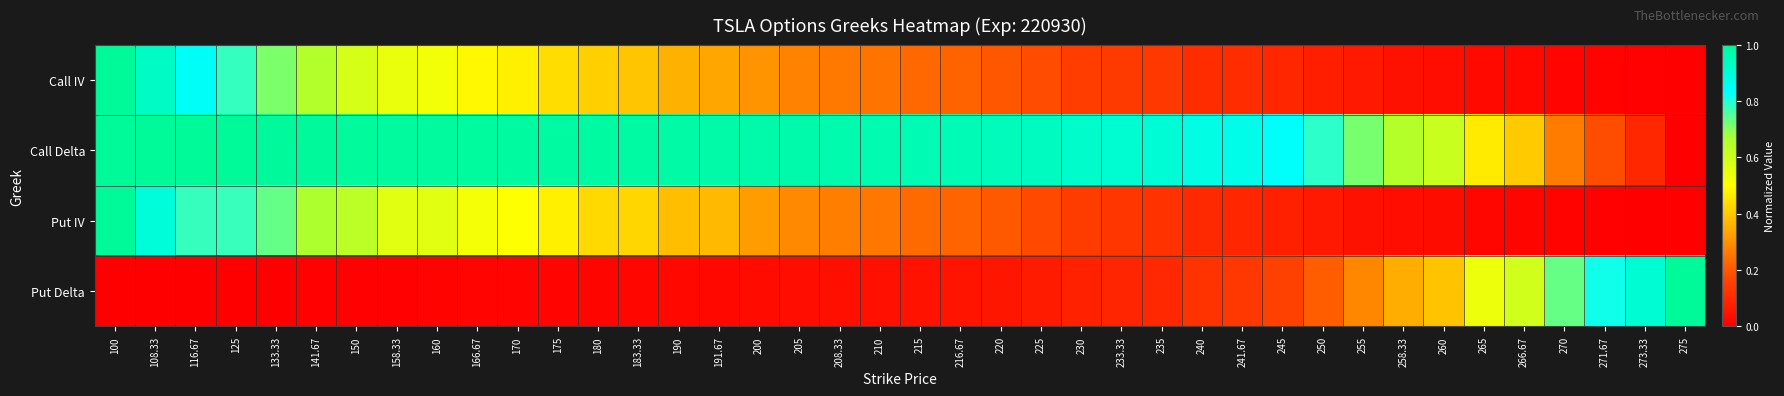

Reading right to left, list all the values displayed in this chart.

Call IV: 275=0.0	273.33=0.0	271.67=0.0	270=0.0	266.67=0.0	265=0.0	260=0.0	258.33=0.0	255=0.1	250=0.1	245=0.1	241.67=0.1	240=0.1	235=0.1	233.33=0.1	230=0.1	225=0.2	220=0.2	216.67=0.2	215=0.2	210=0.2	208.33=0.3	205=0.3	200=0.3	191.67=0.3	190=0.4	183.33=0.4	180=0.4	175=0.4	170=0.5	166.67=0.5	160=0.5	158.33=0.5	150=0.6	141.67=0.7	133.33=0.7	125=0.8	116.67=0.8	108.33=0.9	100=1.0
Call Delta: 275=0.0	273.33=0.1	271.67=0.2	270=0.3	266.67=0.4	265=0.5	260=0.6	258.33=0.7	255=0.7	250=0.8	245=0.8	241.67=0.9	240=0.9	235=0.9	233.33=0.9	230=0.9	225=0.9	220=0.9	216.67=1.0	215=1.0	210=1.0	208.33=1.0	205=1.0	200=1.0	191.67=1.0	190=1.0	183.33=1.0	180=1.0	175=1.0	170=1.0	166.67=1.0	160=1.0	158.33=1.0	150=1.0	141.67=1.0	133.33=1.0	125=1.0	116.67=1.0	108.33=1.0	100=1.0
Put IV: 275=0.0	273.33=0.0	271.67=0.0	270=0.0	266.67=0.0	265=0.0	260=0.0	258.33=0.0	255=0.0	250=0.1	245=0.1	241.67=0.1	240=0.1	235=0.1	233.33=0.1	230=0.1	225=0.2	220=0.2	216.67=0.2	215=0.2	210=0.3	208.33=0.3	205=0.3	200=0.3	191.67=0.4	190=0.4	183.33=0.4	180=0.4	175=0.5	170=0.5	166.67=0.5	160=0.6	158.33=0.6	150=0.6	141.67=0.7	133.33=0.7	125=0.8	116.67=0.8	108.33=0.9	100=1.0
Put Delta: 275=1.0	273.33=0.9	271.67=0.8	270=0.7	266.67=0.6	265=0.5	260=0.4	258.33=0.3	255=0.3	250=0.2	245=0.2	241.67=0.1	240=0.1	235=0.1	233.33=0.1	230=0.1	225=0.1	220=0.1	216.67=0.0	215=0.0	210=0.0	208.33=0.0	205=0.0	200=0.0	191.67=0.0	190=0.0	183.33=0.0	180=0.0	175=0.0	170=0.0	166.67=0.0	160=0.0	158.33=0.0	150=0.0	141.67=0.0	133.33=0.0	125=0.0	116.67=0.0	108.33=0.0	100=0.0